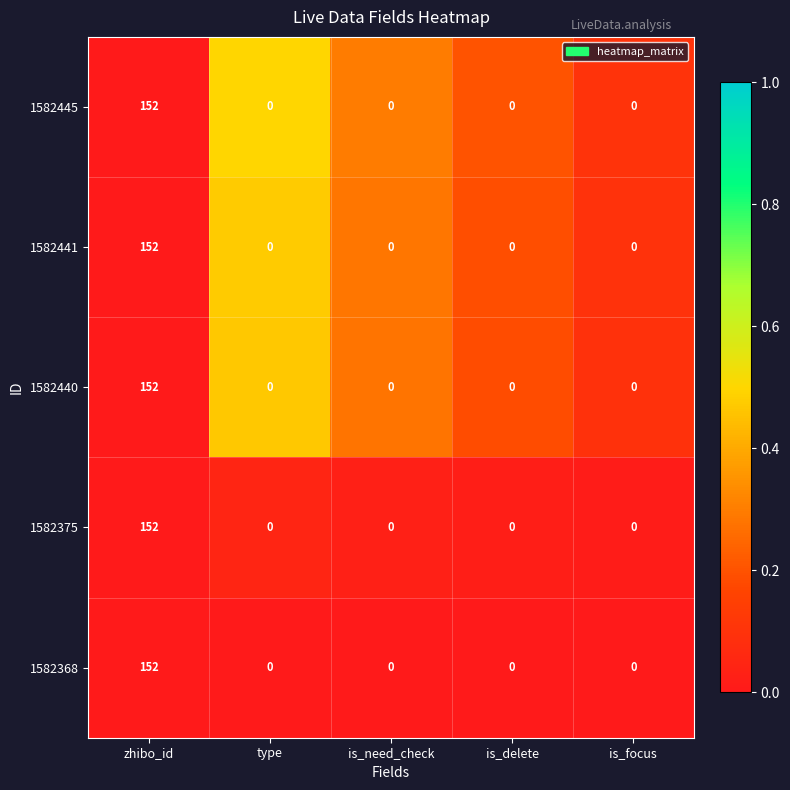

Reading left to right, transcribe all the data shown in this chart.

1582445: 152	0	0	0	0
1582441: 152	0	0	0	0
1582440: 152	0	0	0	0
1582375: 152	0	0	0	0
1582368: 152	0	0	0	0